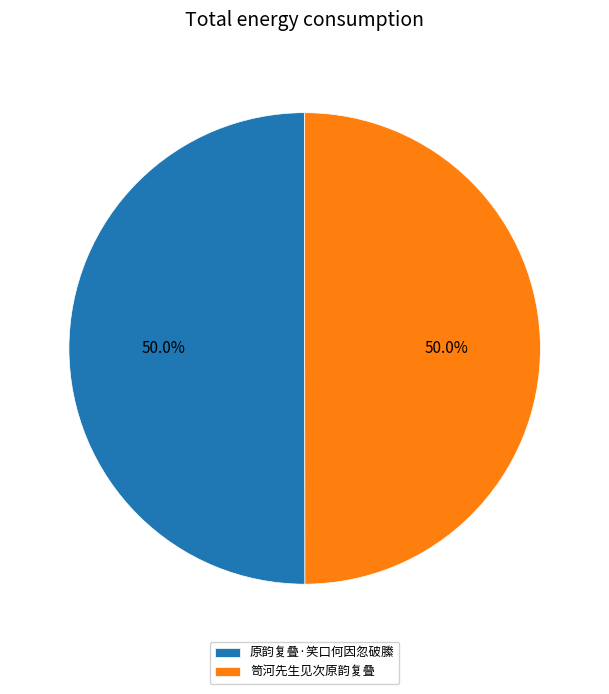

What is the total percentage of 原韵复叠·笑口何因忽破縢 and 笥河先生见次原韵复叠?

100.0%